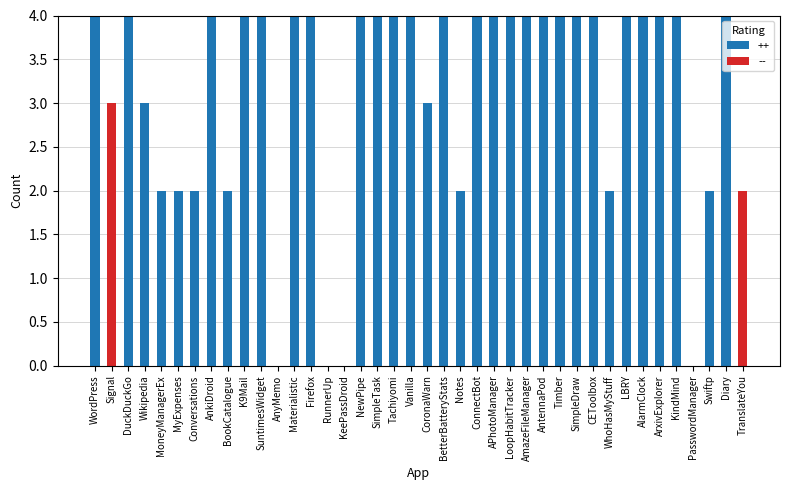

True or false: ++ has a value of 4 at ArxivExplorer.

True